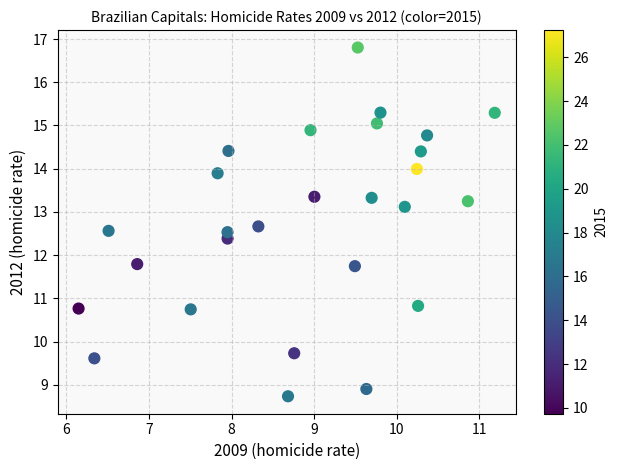

What is the range of X values (max minus min)?

5.0